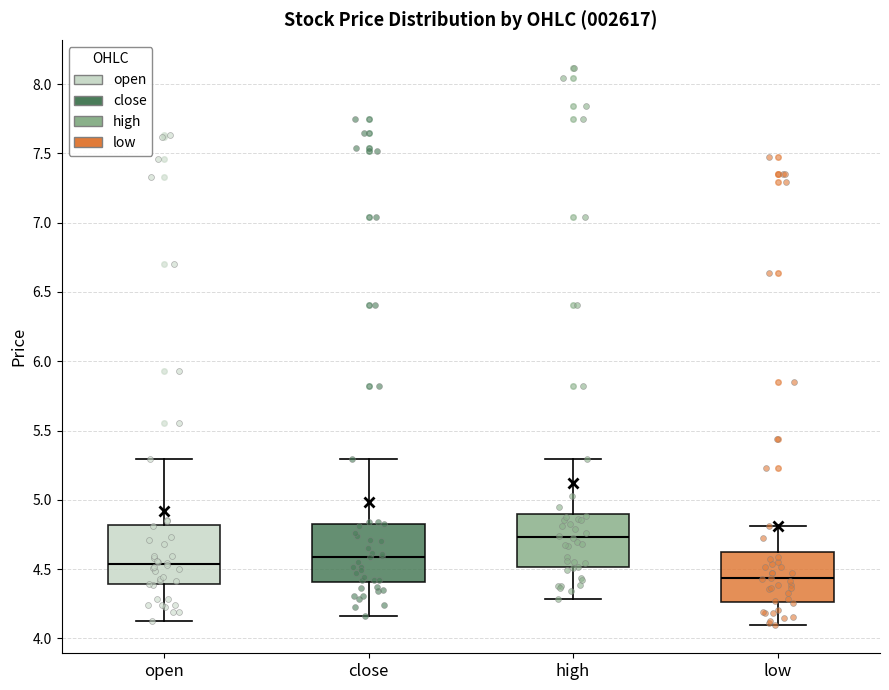

Where is the upper edge of the box for close on the y-axis? The values are not printed on the chart, so give them approximately, as read against the axis.

4.85